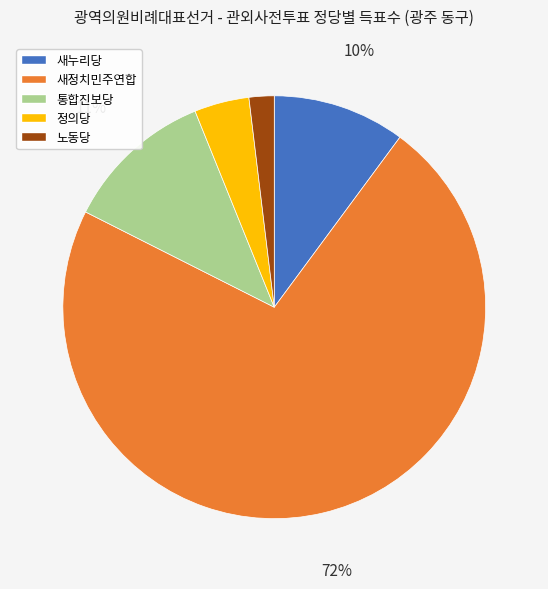

To the nearest percent, what is the average slice percentage?

20%